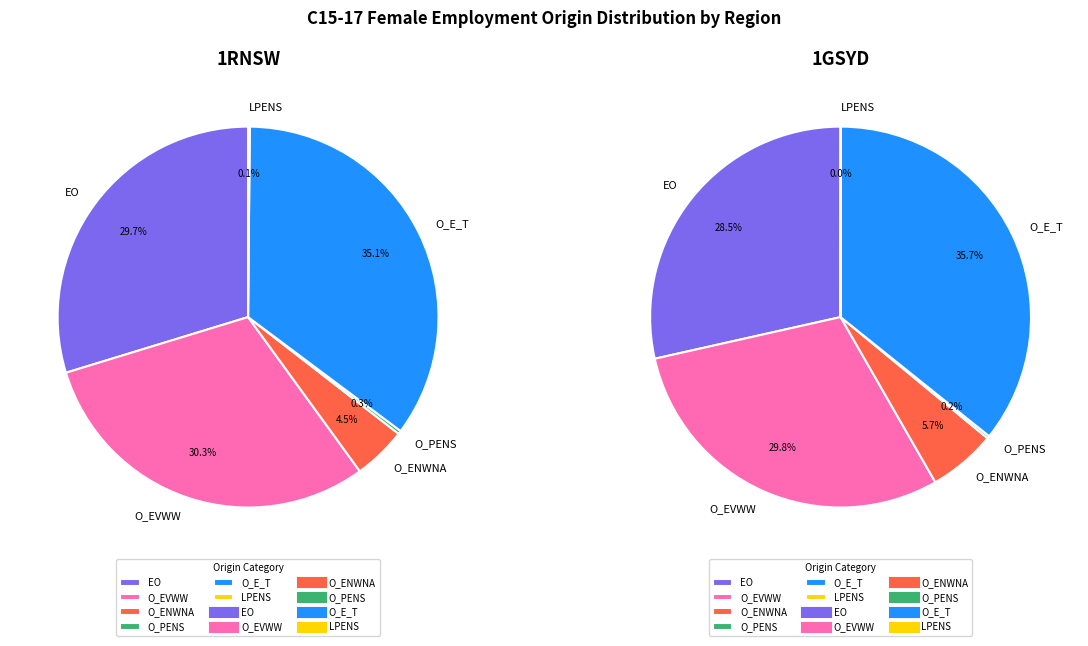

To the nearest percent, what percentage of the pie is 1RNSW?

31%